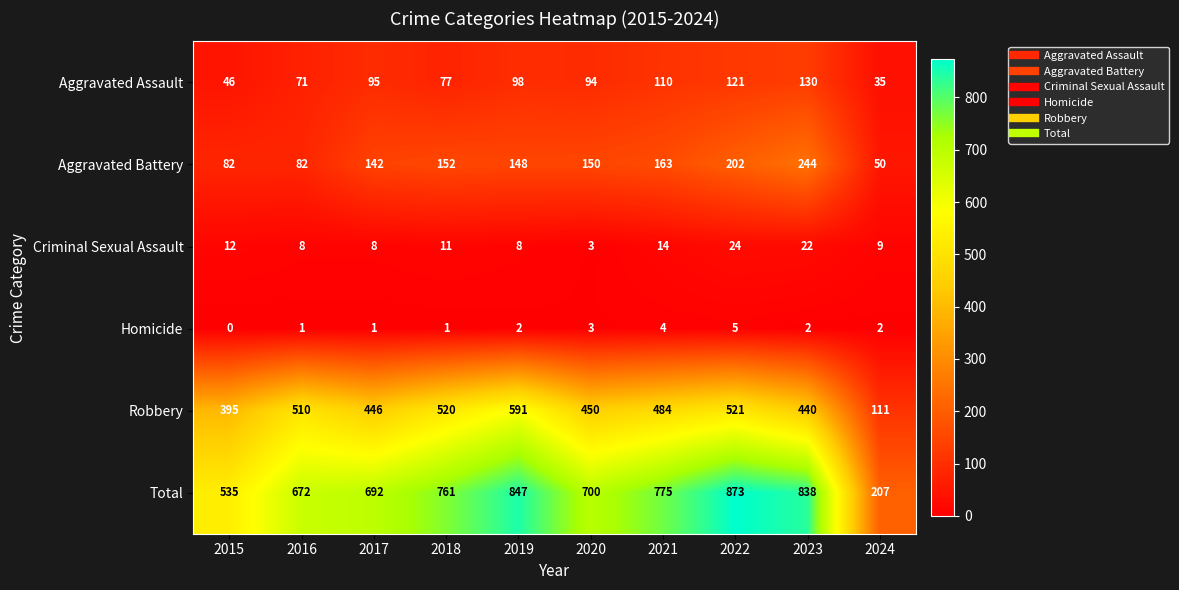

Is the value of Robbery at 2017 greater than the value of Aggravated Assault at 2021?

Yes